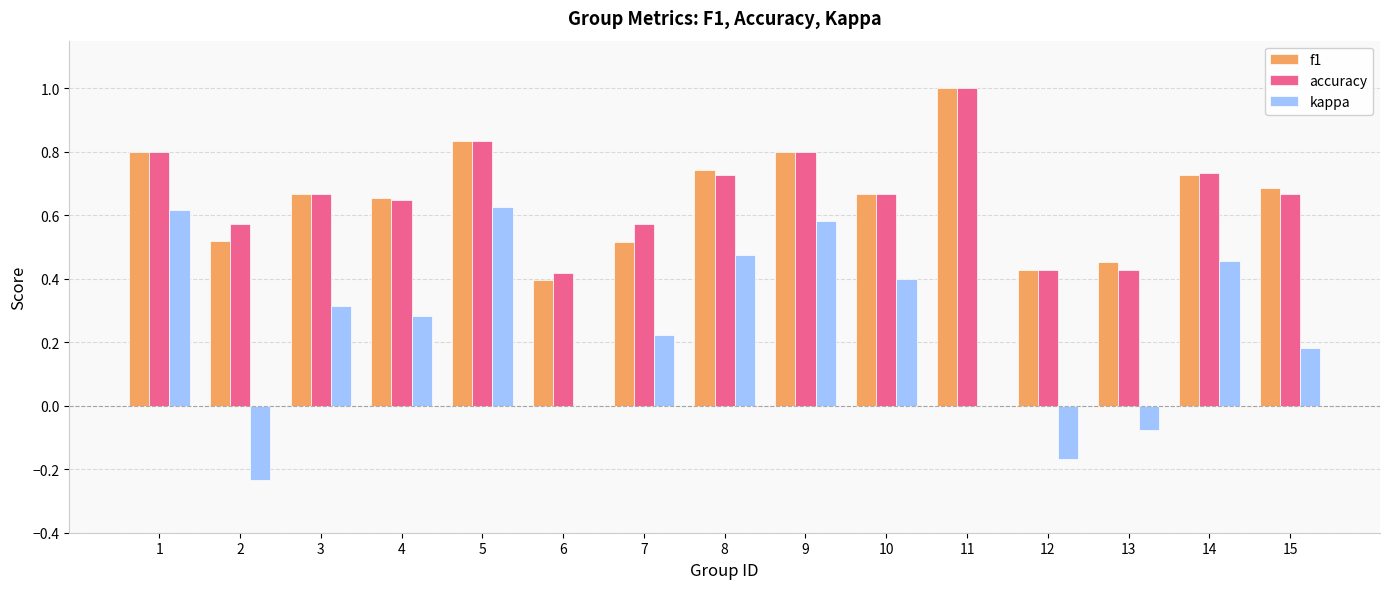

Which series changed the most between 1 and 3?

kappa